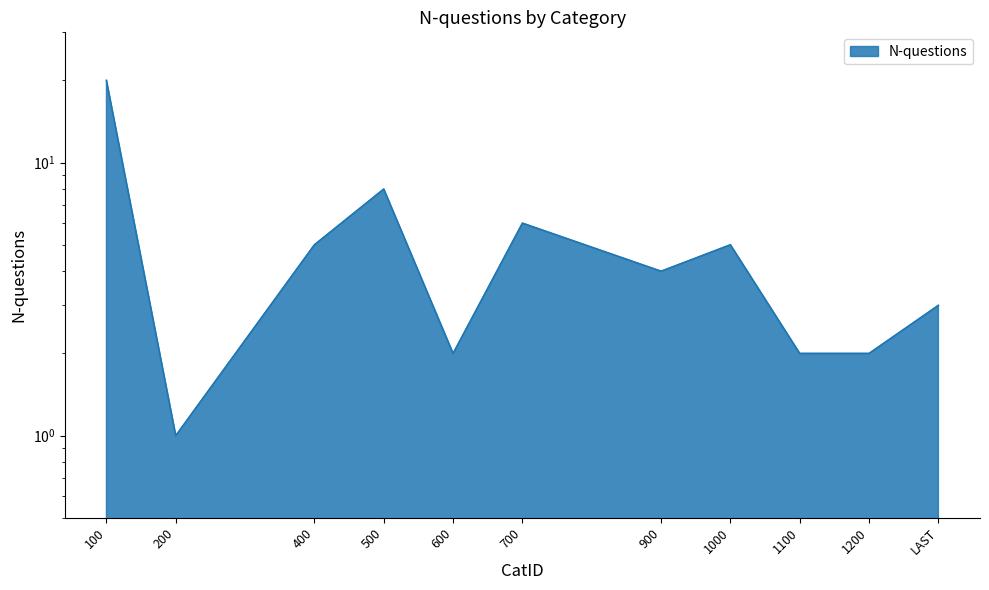

How many interior local valleys (lower than both neighbors) does the data have?

3